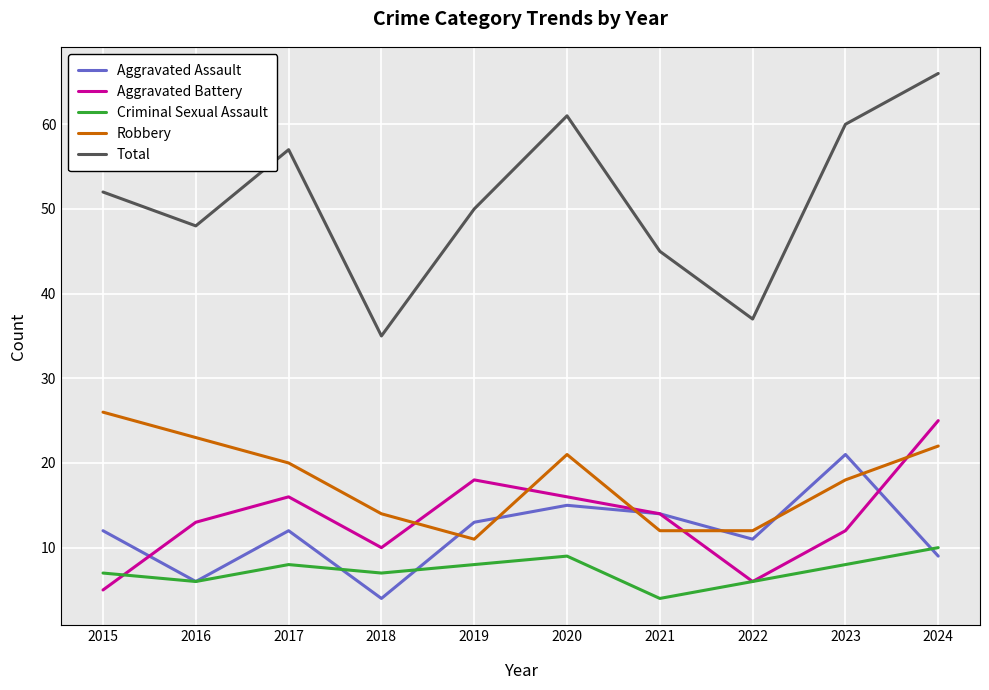

At how many categories does at least one series exceed 55?

4